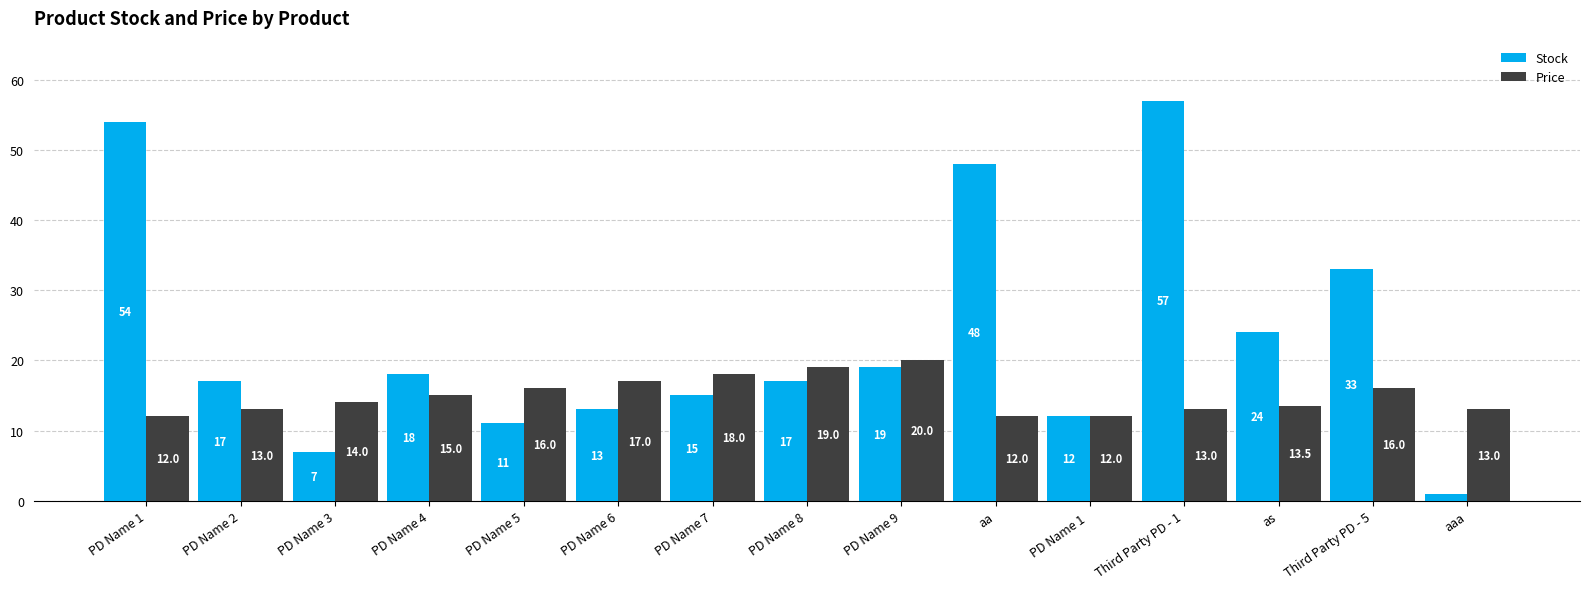

Does the chart contain stacked bars?

No